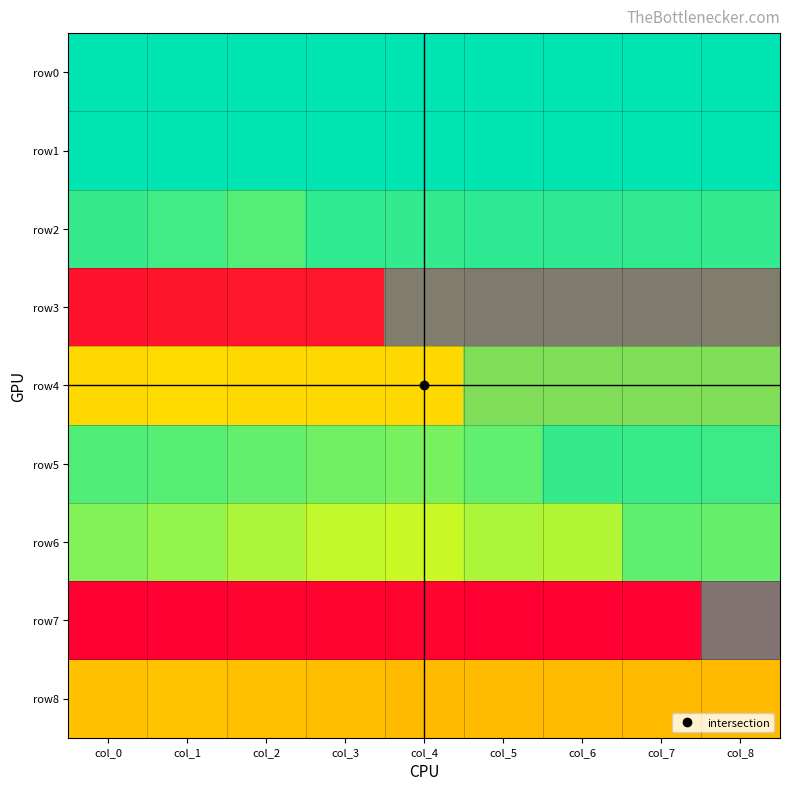

How many distinct data groups are displayed?

9